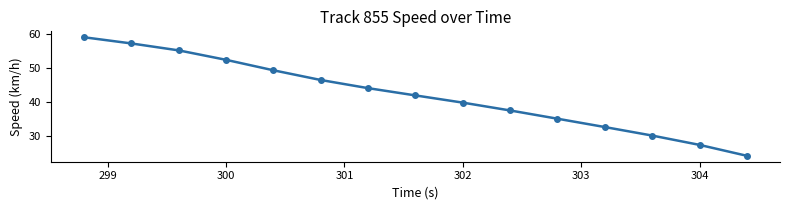

What is the difference between the maximum and minimum values?

34.9